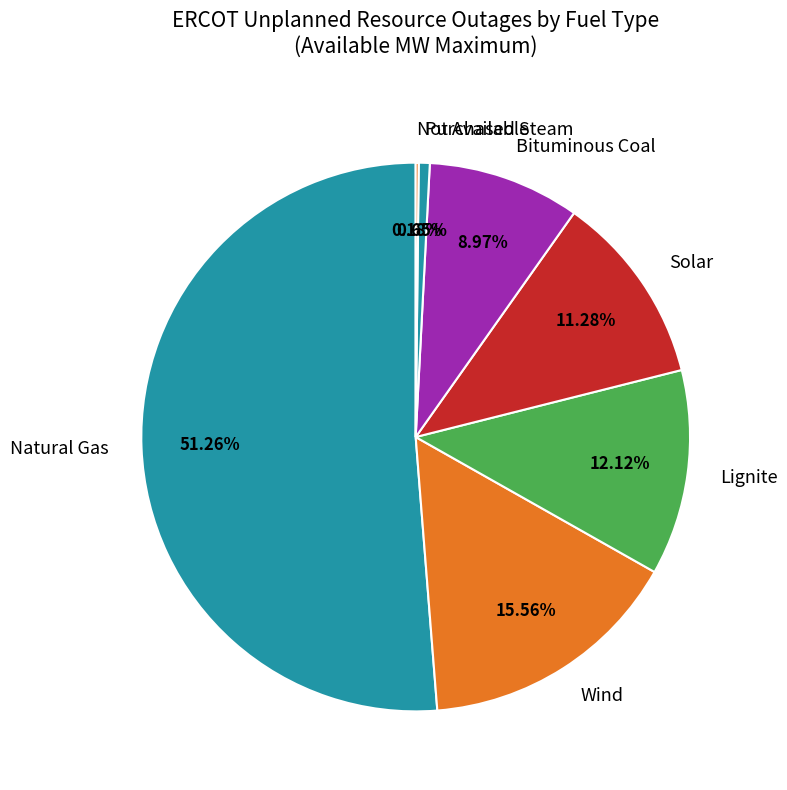

What is the largest slice in the pie chart?

Natural Gas